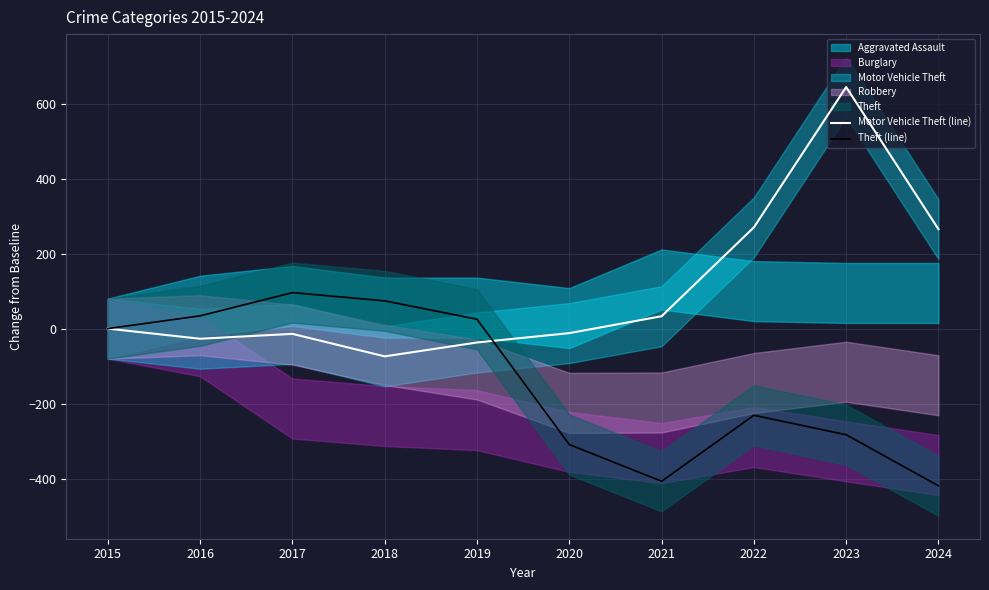

How many intersections are there between Motor Vehicle Theft (line) and Theft (line)?

1